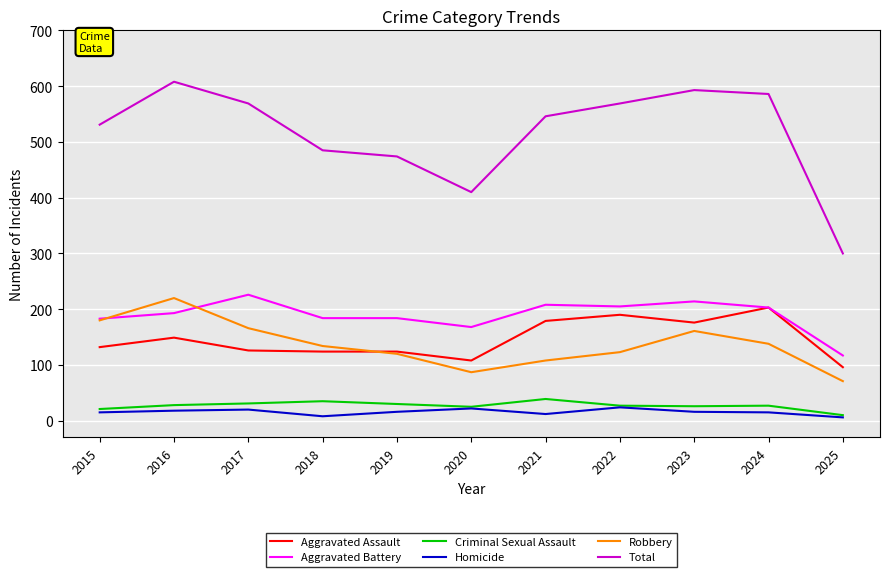

What are all the series names shown in the legend?

Aggravated Assault, Aggravated Battery, Criminal Sexual Assault, Homicide, Robbery, Total